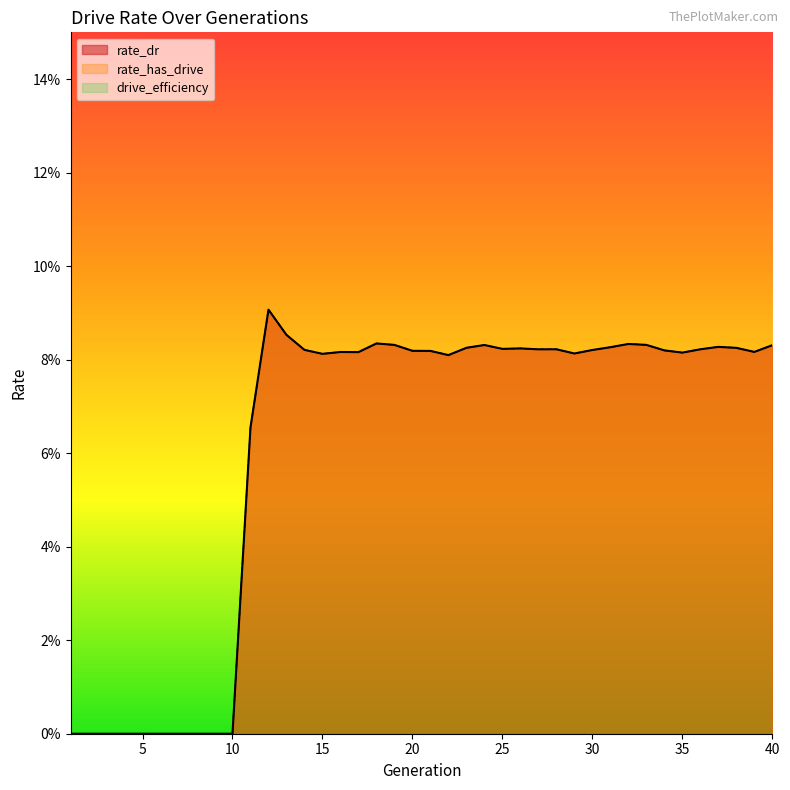

Does the chart display data point markers on the line(s)?

No